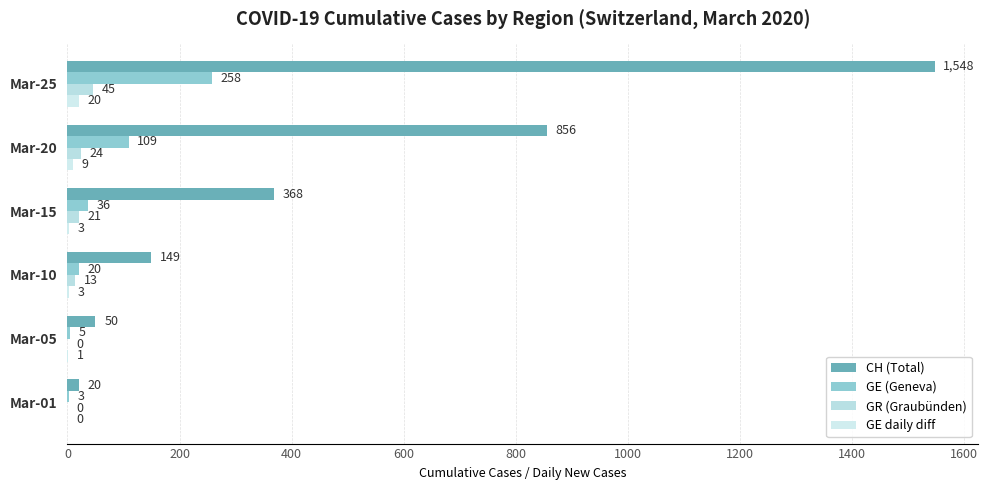

Which series has the largest total across all categories?

CH (Total)